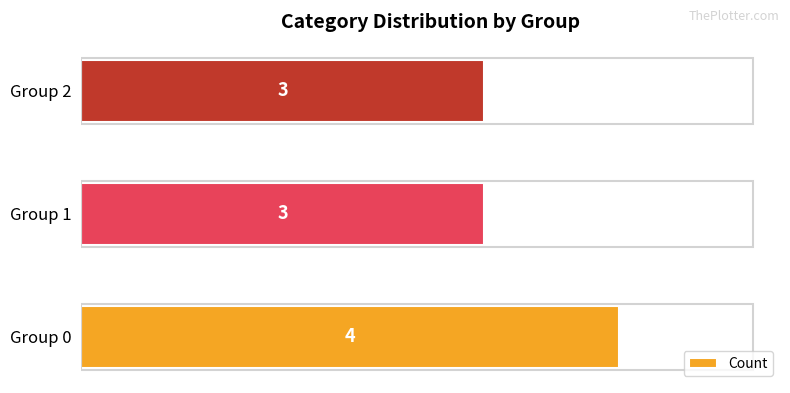

Which category has the highest value across all series?

Group 0